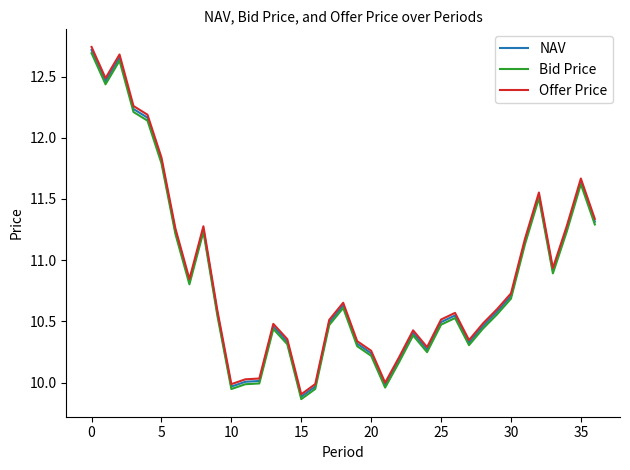

True or false: Offer Price and Bid Price intersect in this chart.

False